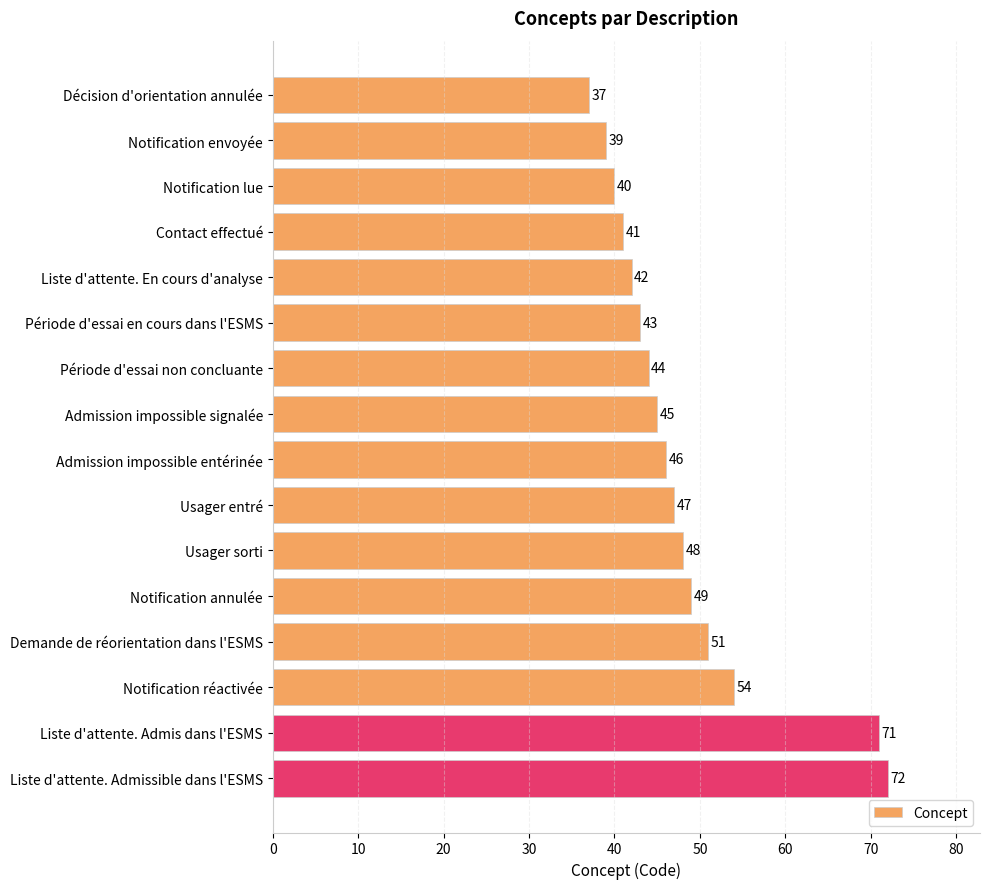

Rank the categories by value from highest to lowest.

Liste d'attente. Admissible dans l'ESMS, Liste d'attente. Admis dans l'ESMS, Notification réactivée, Demande de réorientation dans l'ESMS, Notification annulée, Usager sorti, Usager entré, Admission impossible entérinée, Admission impossible signalée, Période d'essai non concluante, Période d'essai en cours dans l'ESMS, Liste d'attente. En cours d'analyse, Contact effectué, Notification lue, Notification envoyée, Décision d'orientation annulée